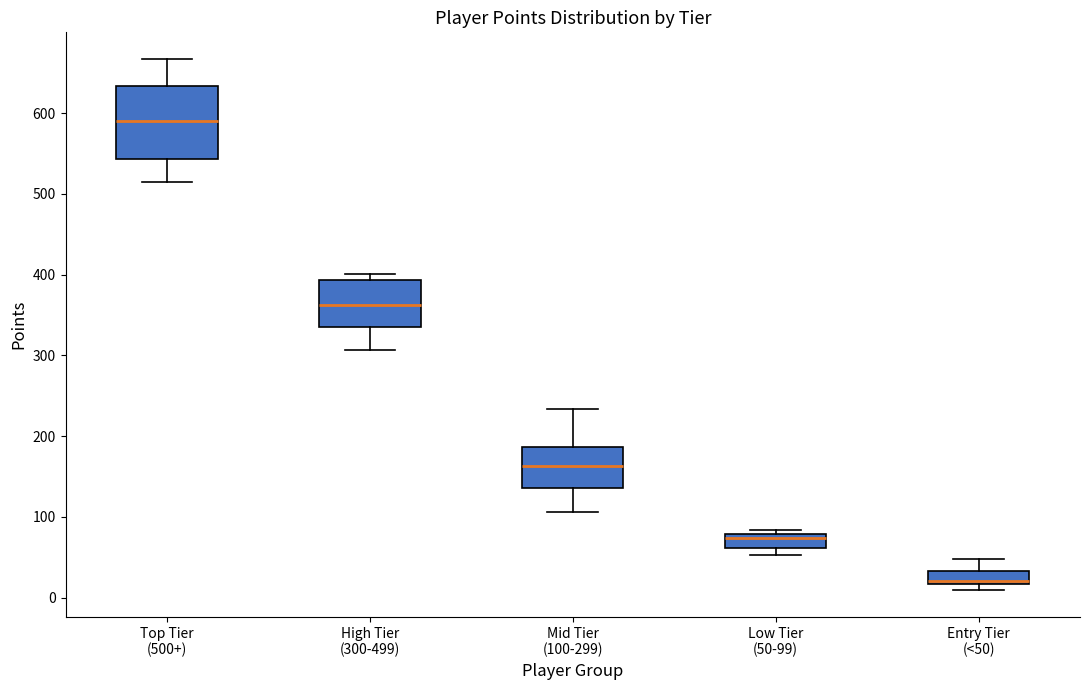

Which box has the lowest median line?

Entry Tier (<50)